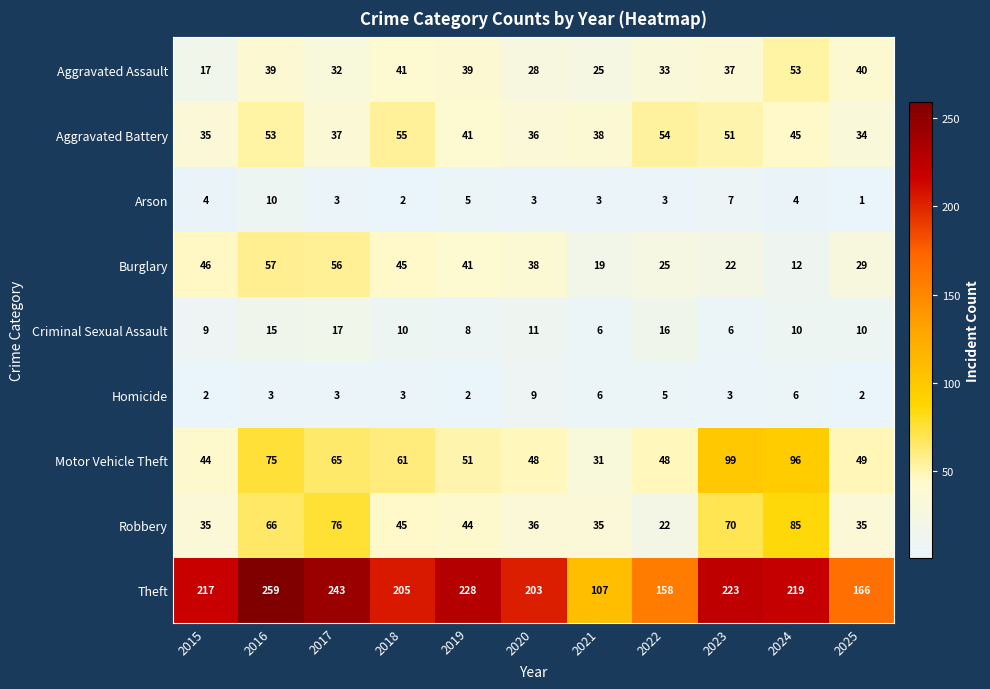

How many distinct data groups are displayed?

9